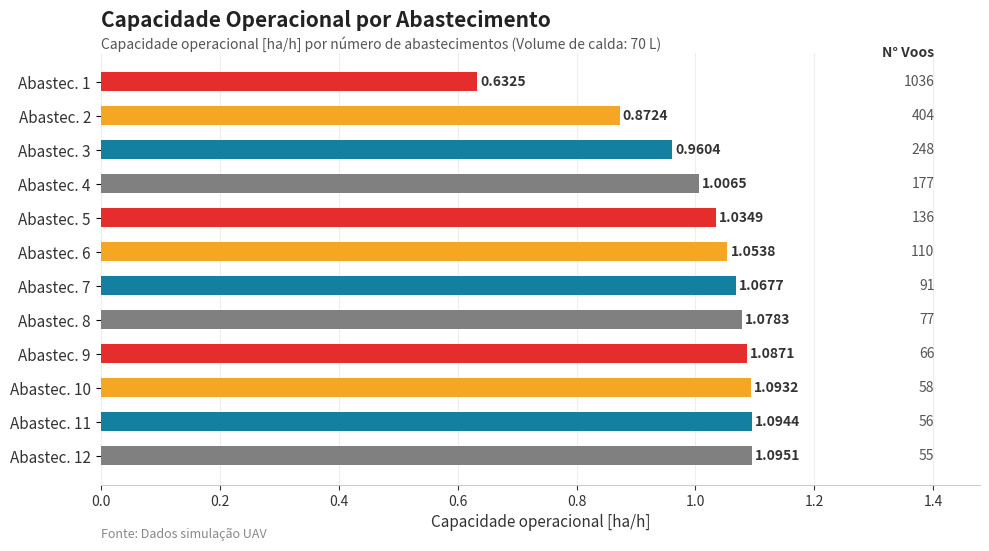

What is the difference between the second highest and minimum values?

0.5